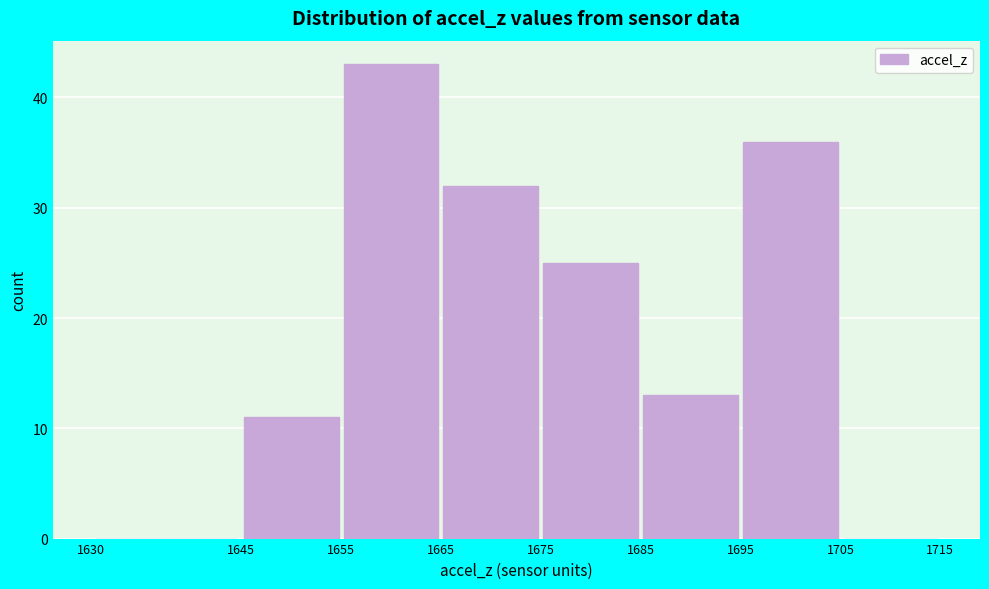

Reading left to right, list every bar in this chart as the range it spans on the x-axis followed by its height. The values are not printed on the chart, so give them approximately, as read against the axis.

1630 to 1645: 0
1645 to 1655: 11
1655 to 1665: 43
1665 to 1675: 32
1675 to 1685: 25
1685 to 1695: 13
1695 to 1705: 36
1705 to 1715: 0